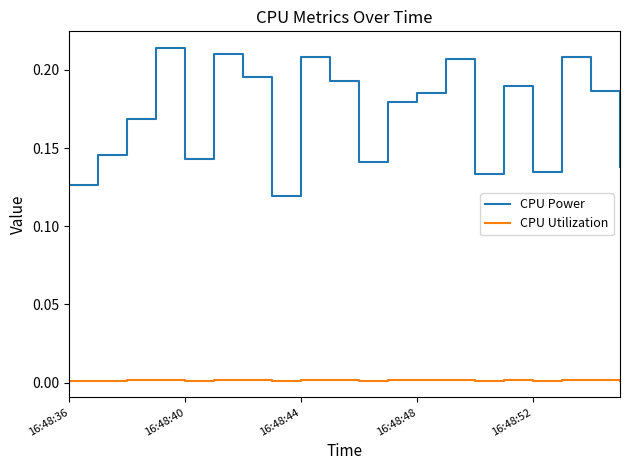

Which series has the widest spread of values?

CPU Power